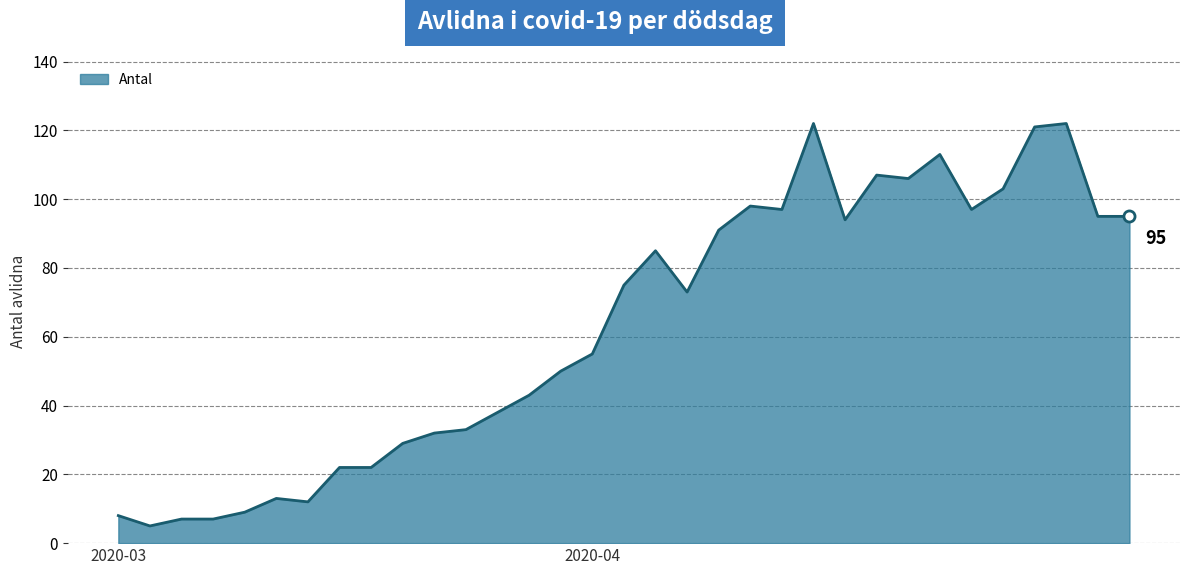

What is the greatest value displayed?

122